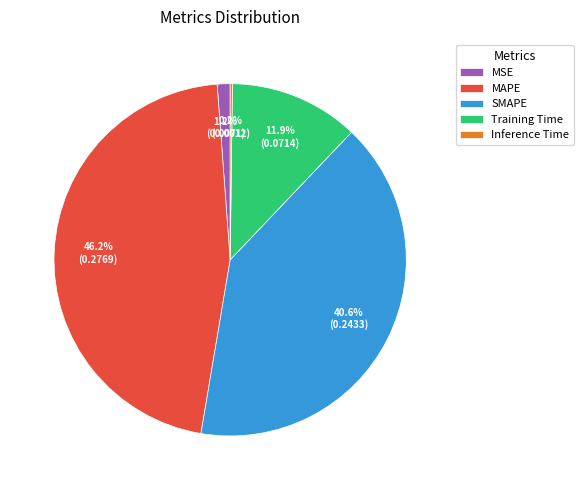

Which category has the biggest portion of the pie?

MAPE